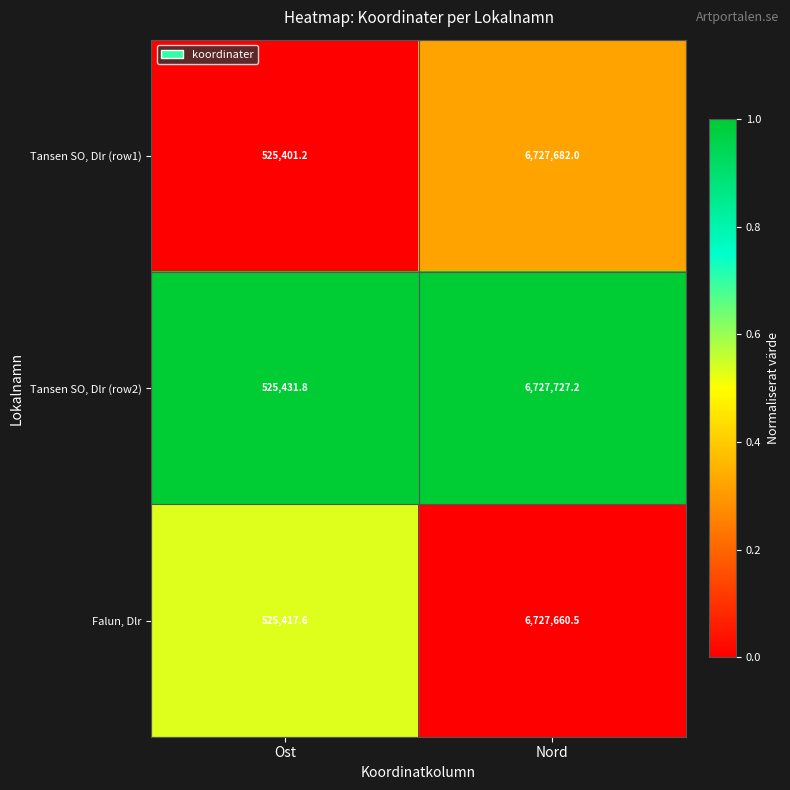

The value of Falun, Dlr at Ost is 525417.6. True or false?

True